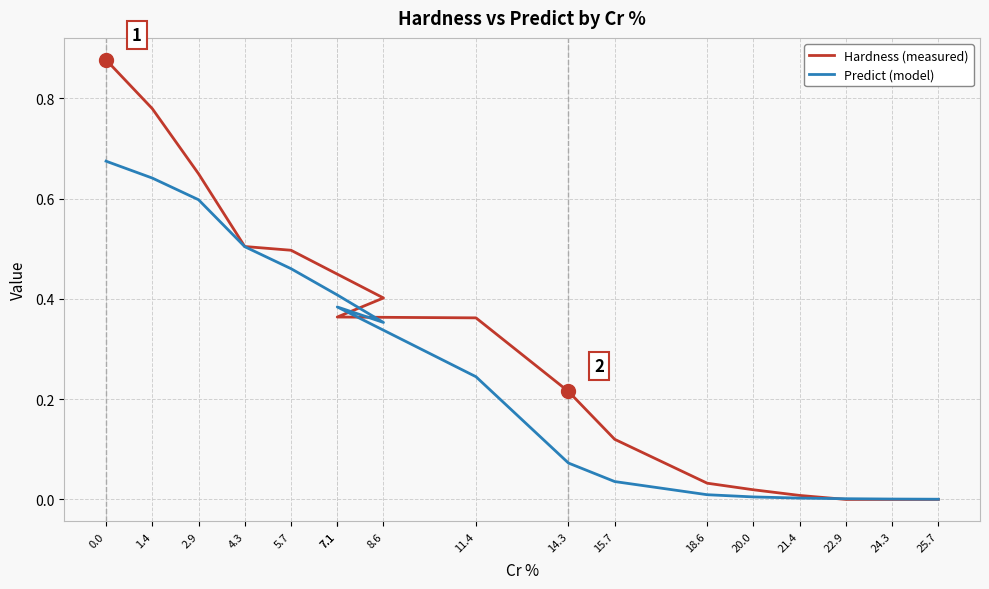

Between 0.0 and 18.6, which series saw the biggest shift?

Hardness (measured)